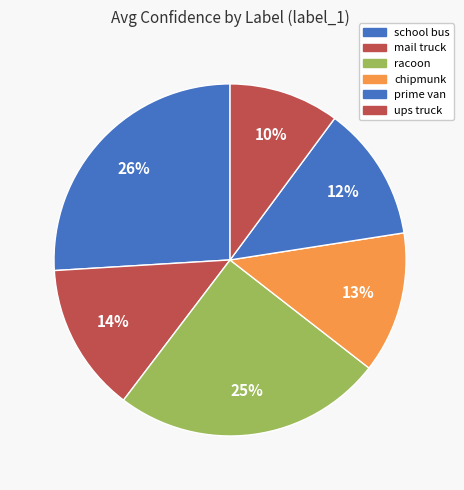

Rank the categories by value from lowest to highest.

ups truck, prime van, chipmunk, mail truck, racoon, school bus